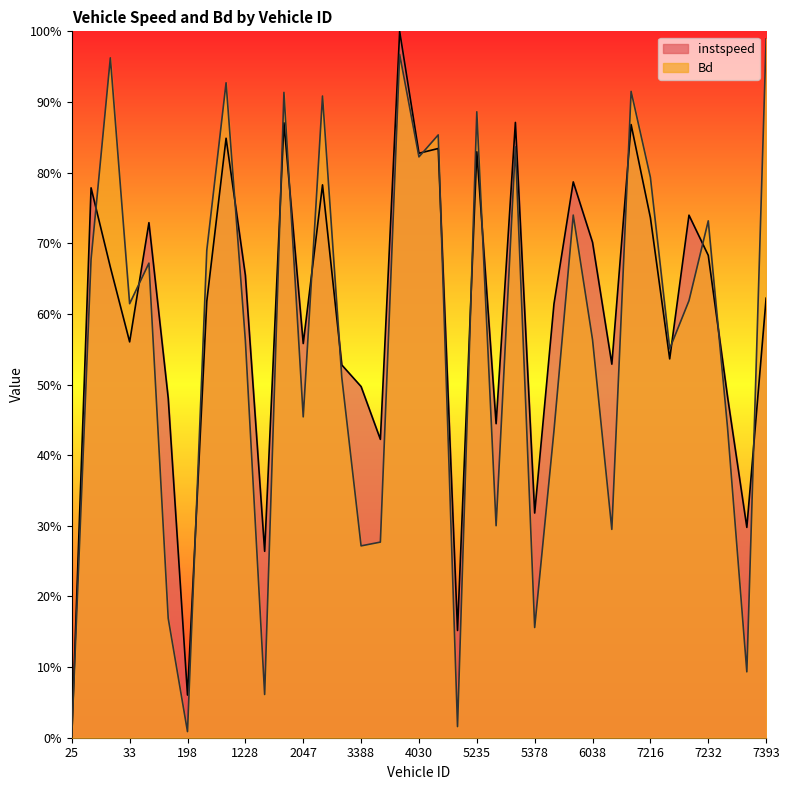

At which label is Bd closest to 0?

25.0